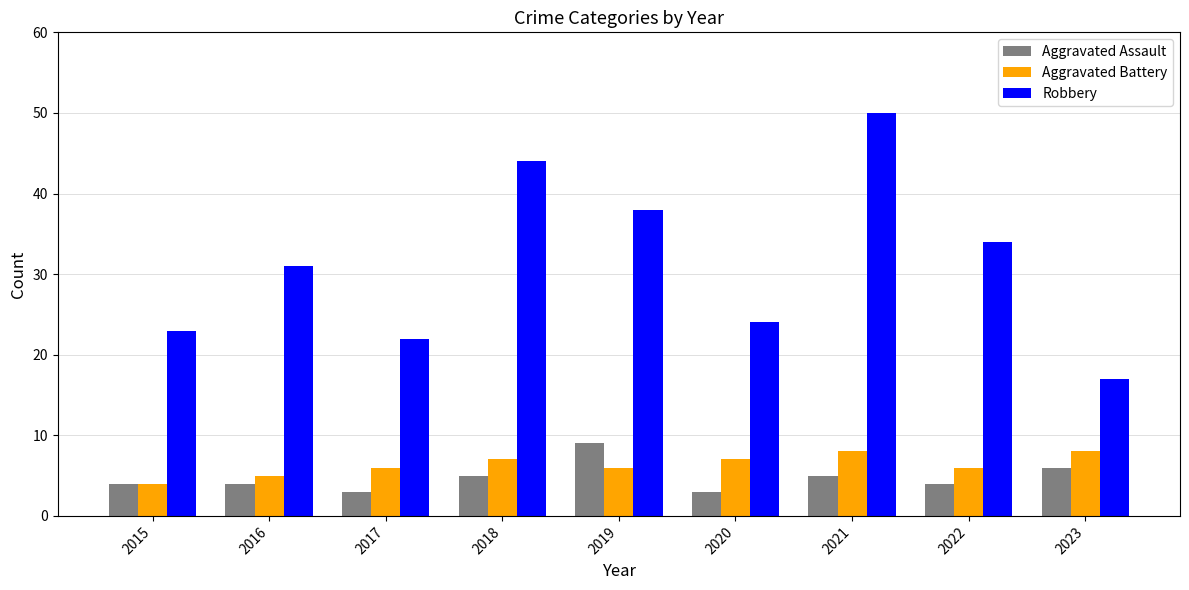

What is the total value across all series at 2016?

40